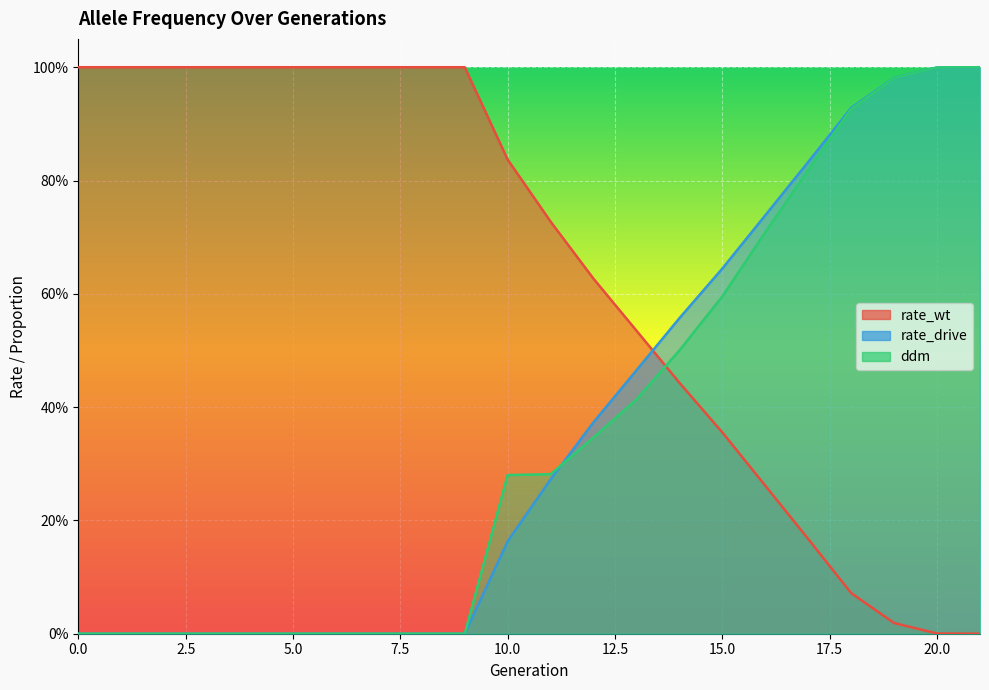

Which series ends up on top after the final intersection of rate_drive and ddm?

rate_drive